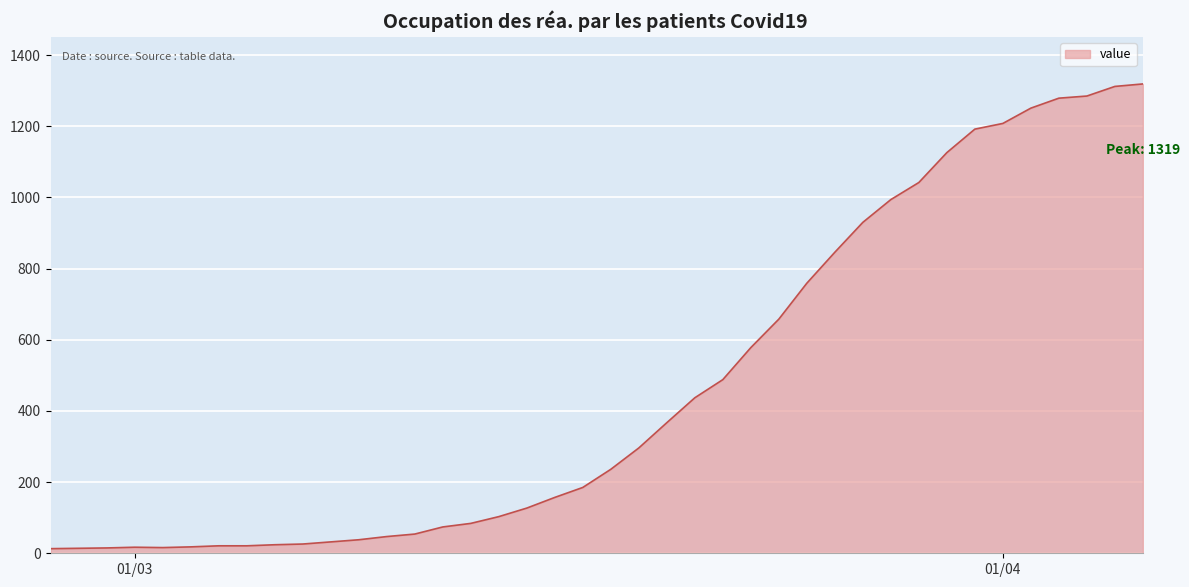

What is the difference between the maximum and minimum values?

1306